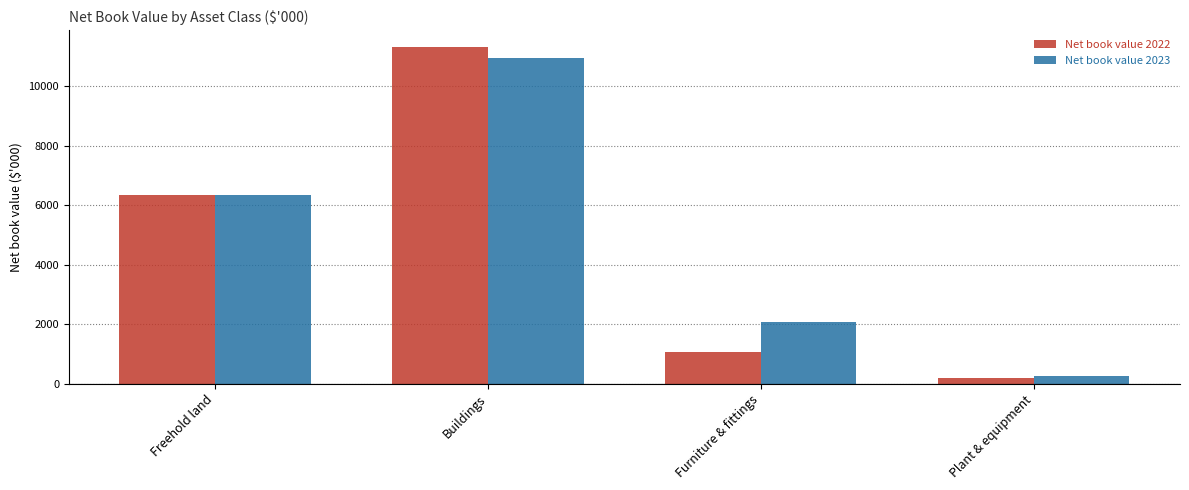

At how many categories does at least one series exceed 1847?

3